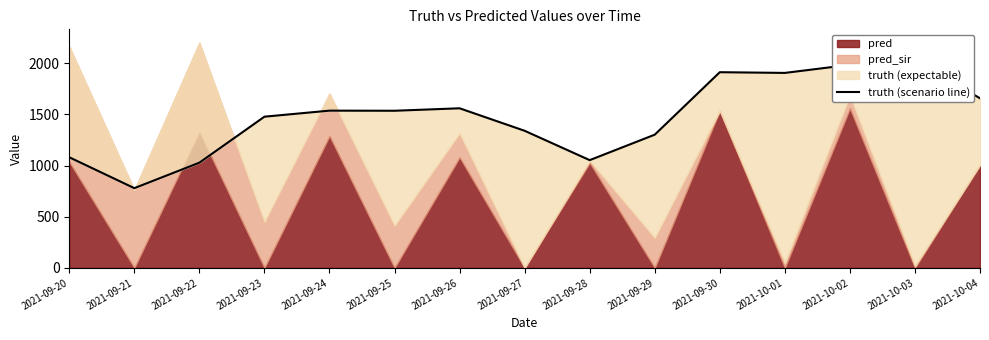

Which has a higher value, 2021-09-28 or 2021-09-25?

2021-09-25